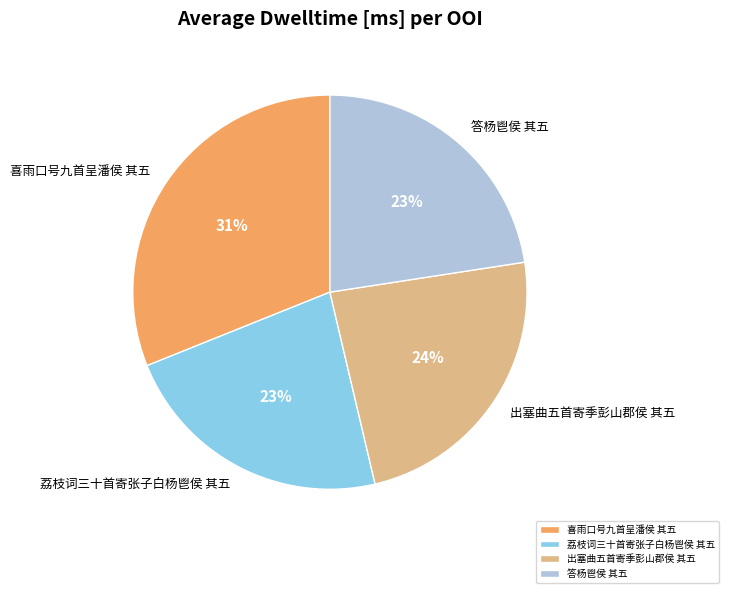

What percentage is the 答杨鬯侯 其五 slice, to the nearest percent?

23%